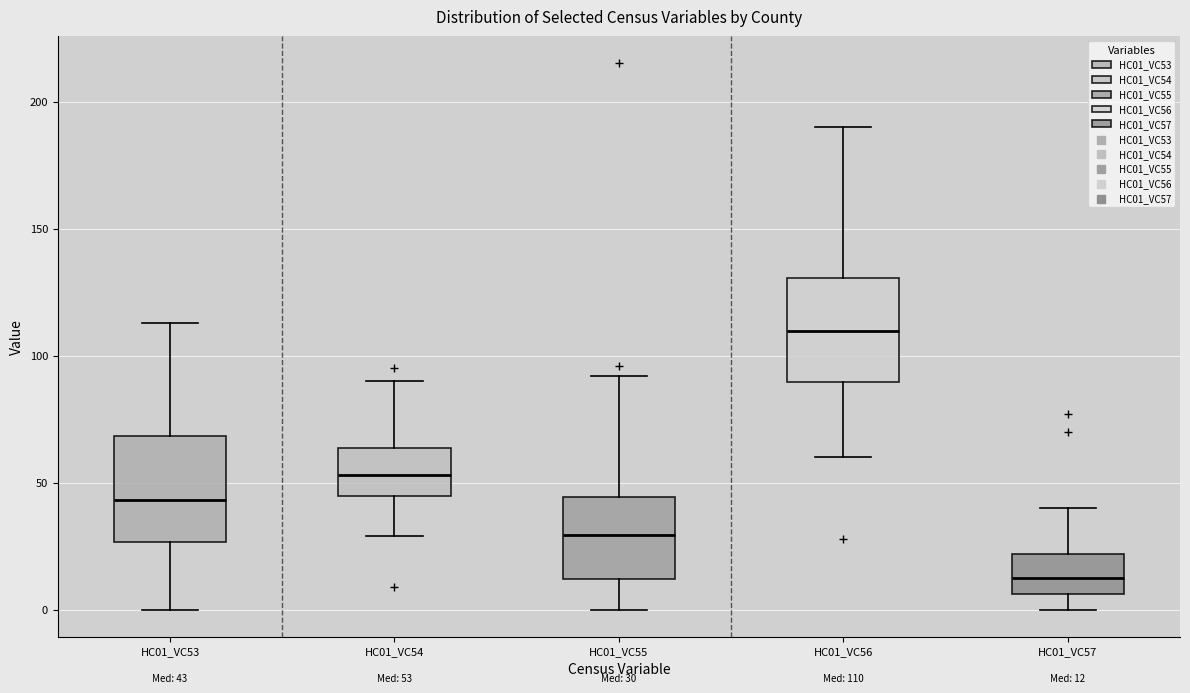

Which box has the lowest median line?

HC01_VC57